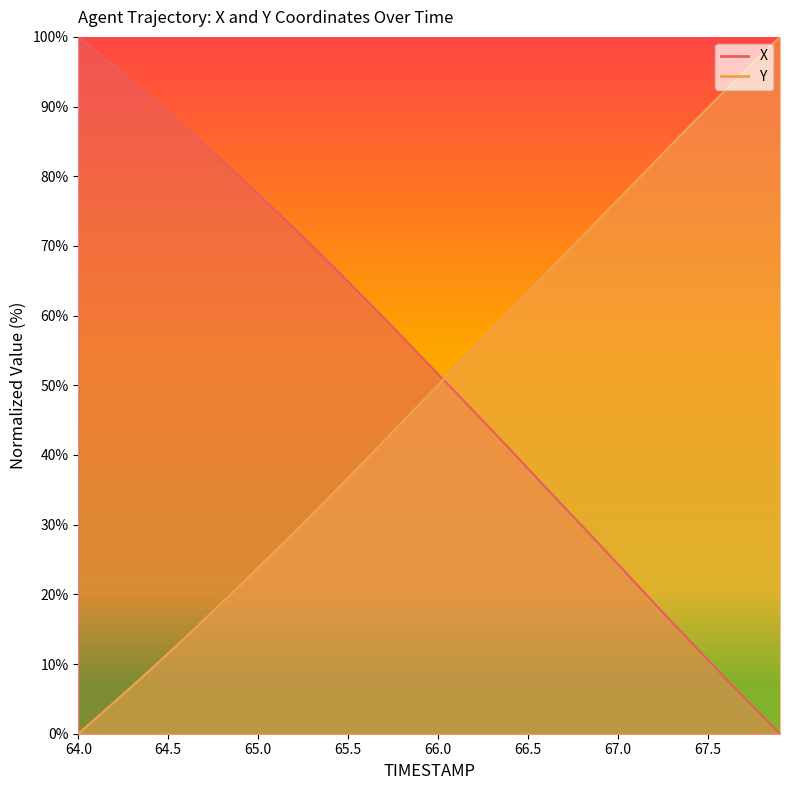

What position from the right is 65.8?

22